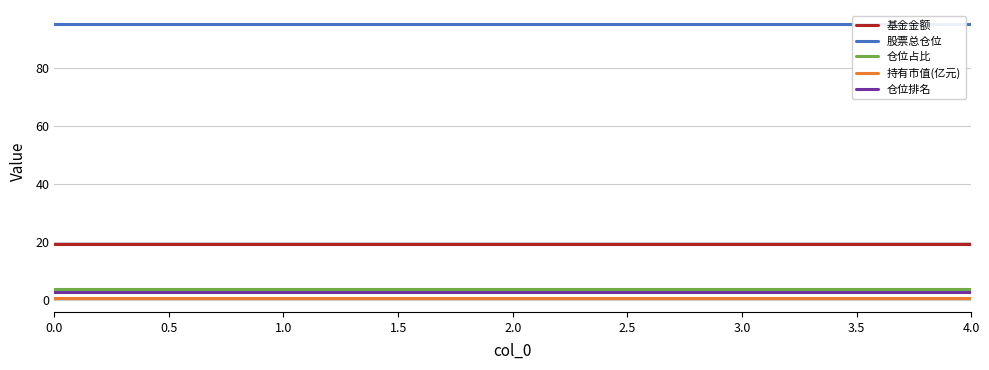

Which series has the largest total across all categories?

股票总仓位